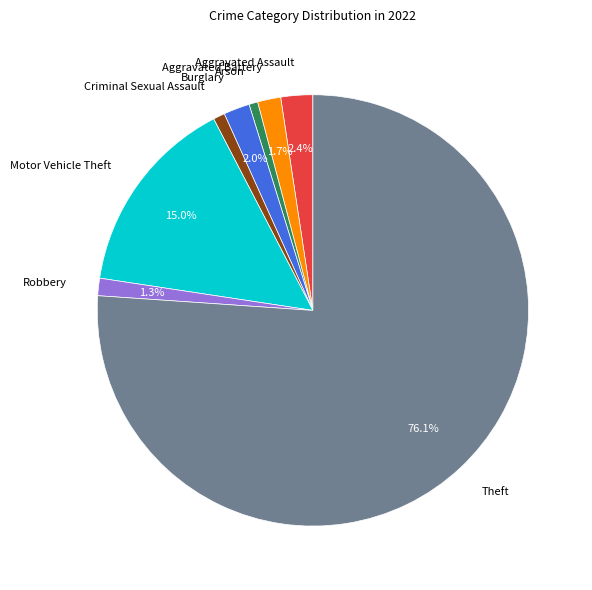

How much of the chart is everything except Motor Vehicle Theft?

85.0%